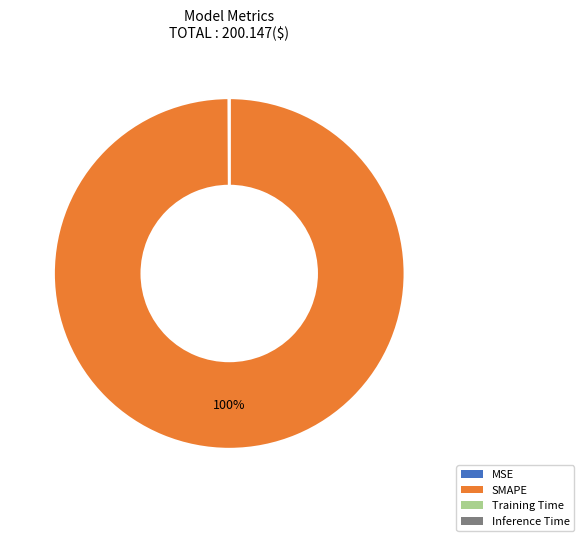

To the nearest percent, what is the average slice percentage?

25%